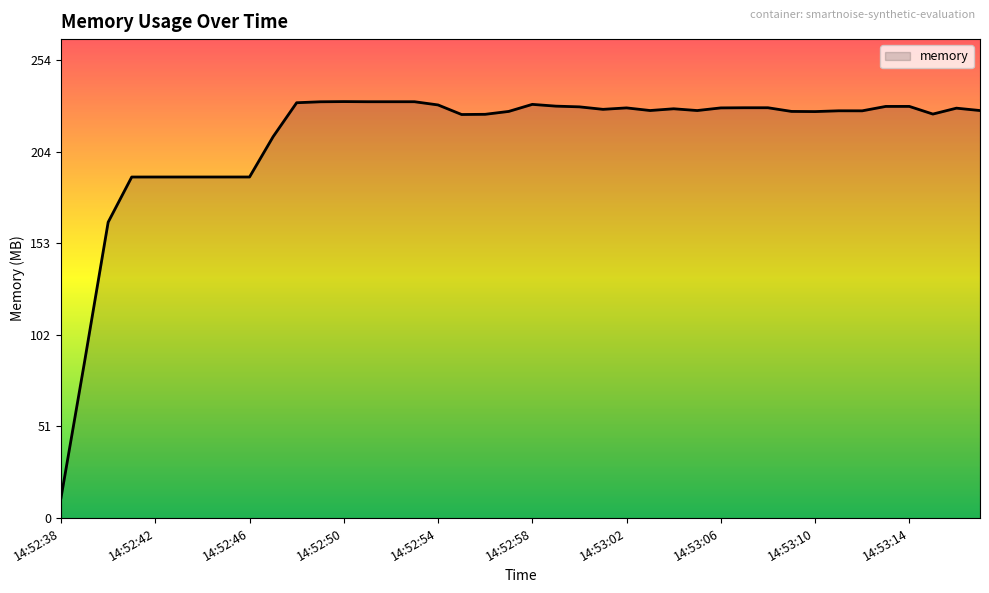

What is the minimum value shown in the chart?

11.3